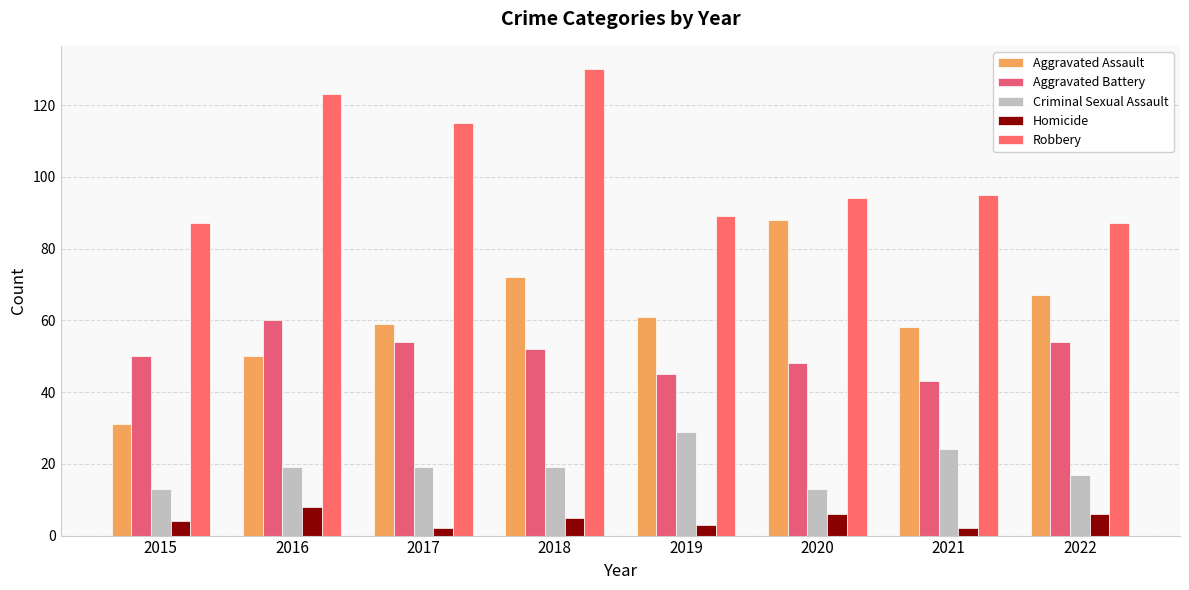

True or false: Aggravated Battery has a value of 45 at 2019.

True